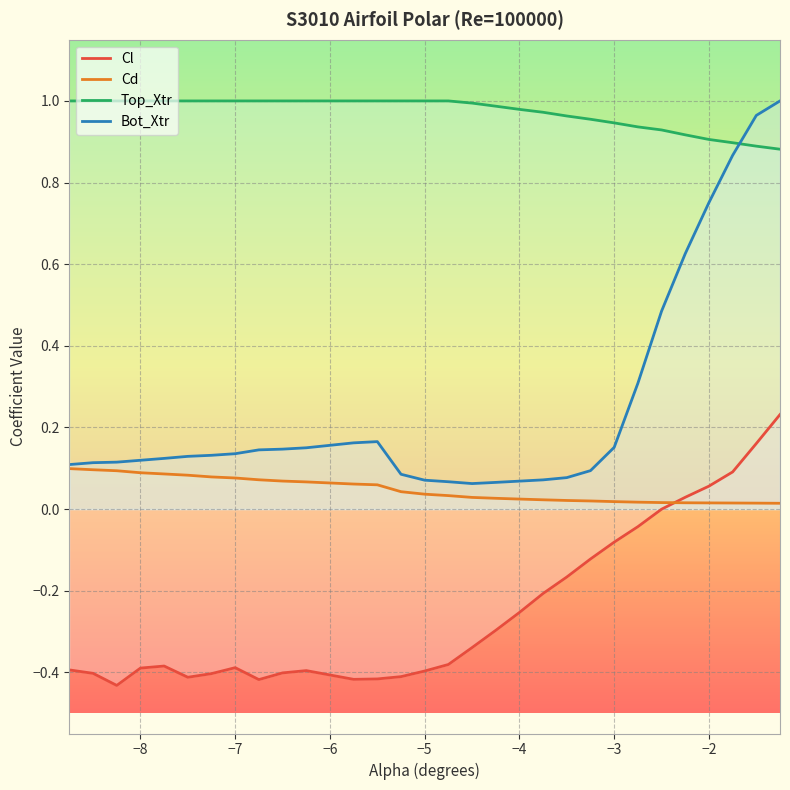

True or false: Top_Xtr and Cl intersect in this chart.

False